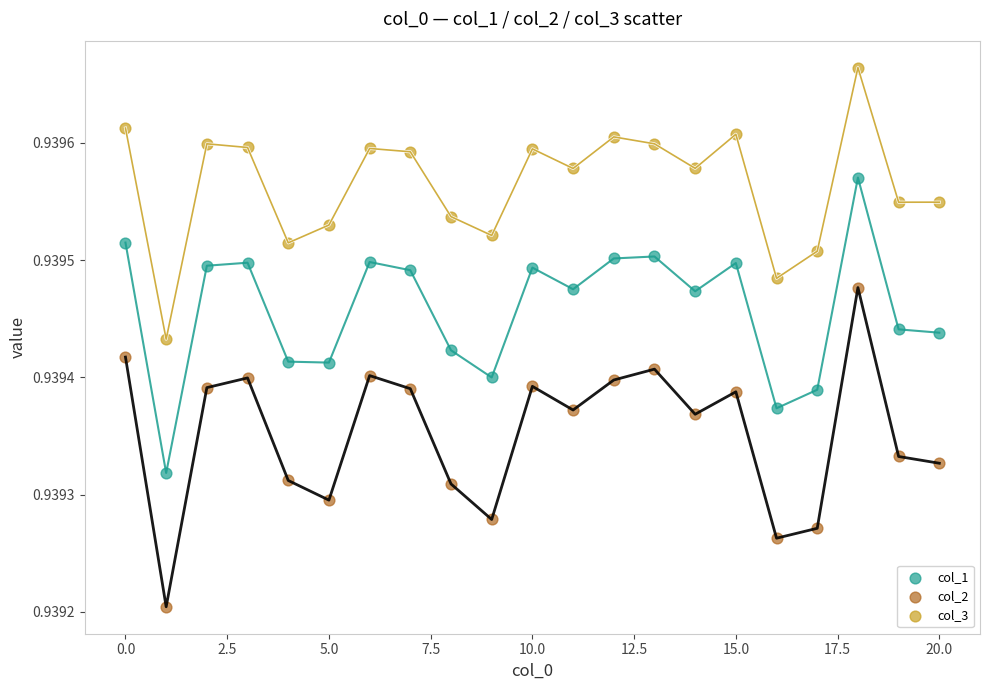

Which series contains the highest Y value?

col_3